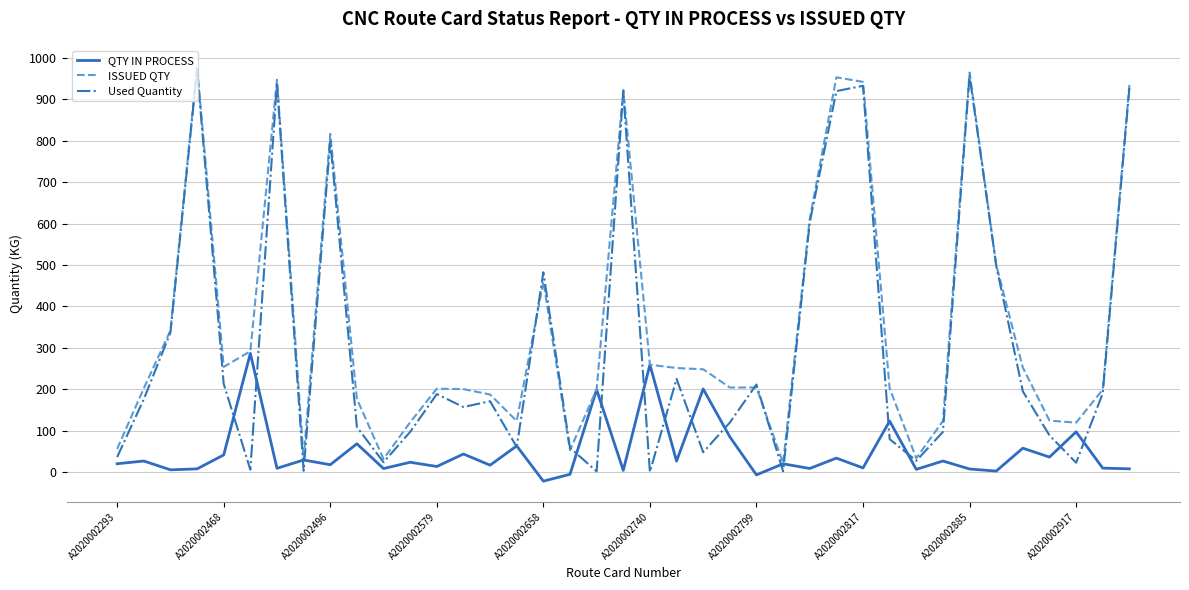

Rank the series by their average value, from lowest to highest.

QTY IN PROCESS, Used Quantity, ISSUED QTY